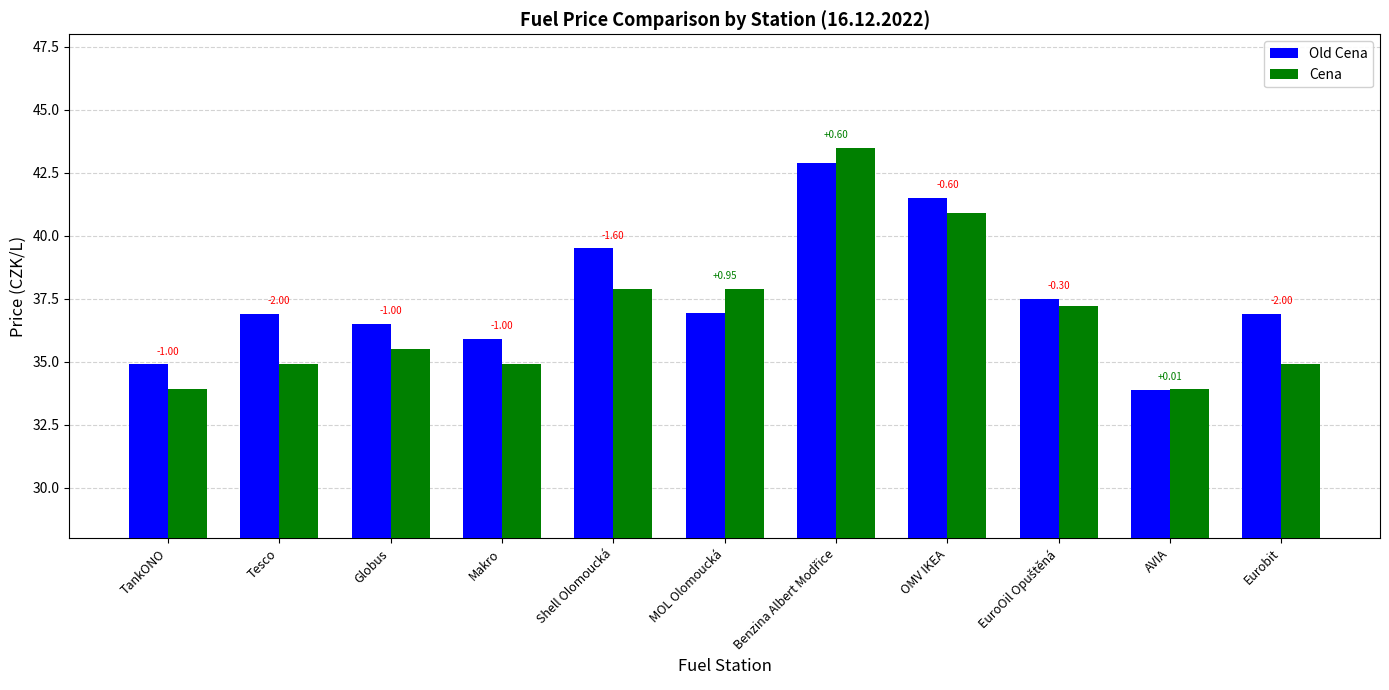

How many bars are there in each group?

2